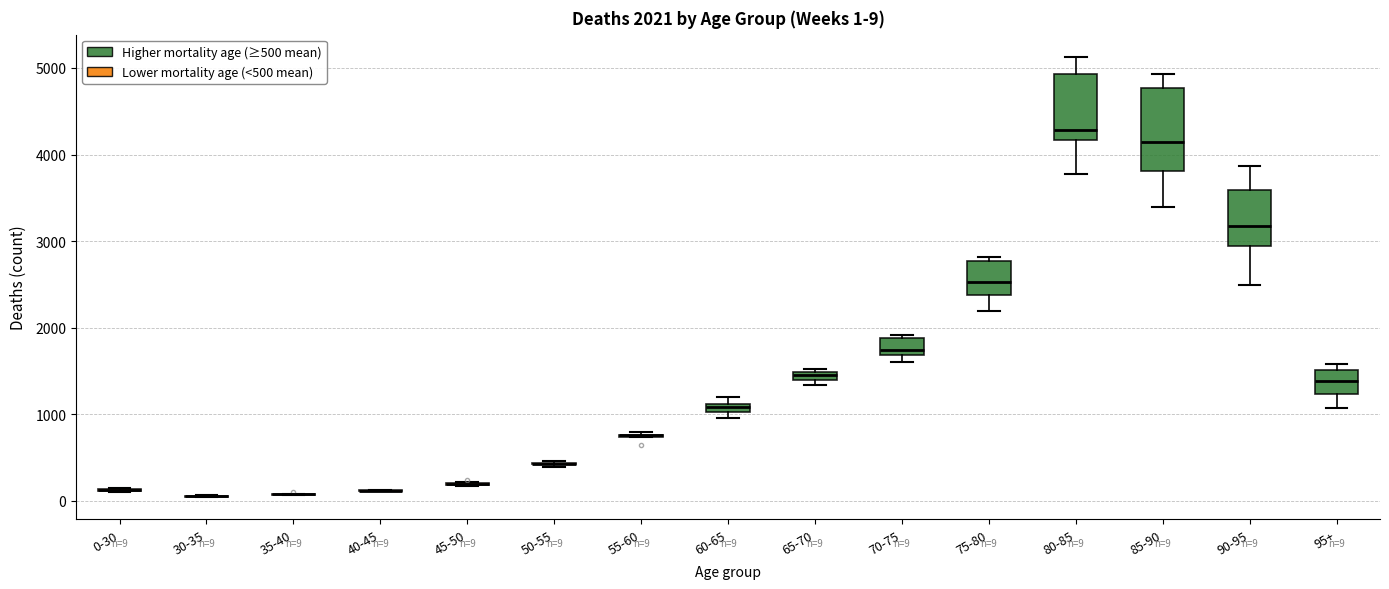

Which box is the tallest, from its lower edge to its upper edge?

85-90